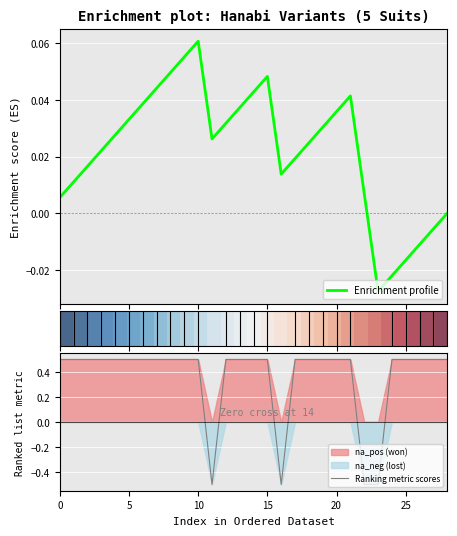

How many data points in Ranking metric scores are less than 0?

4